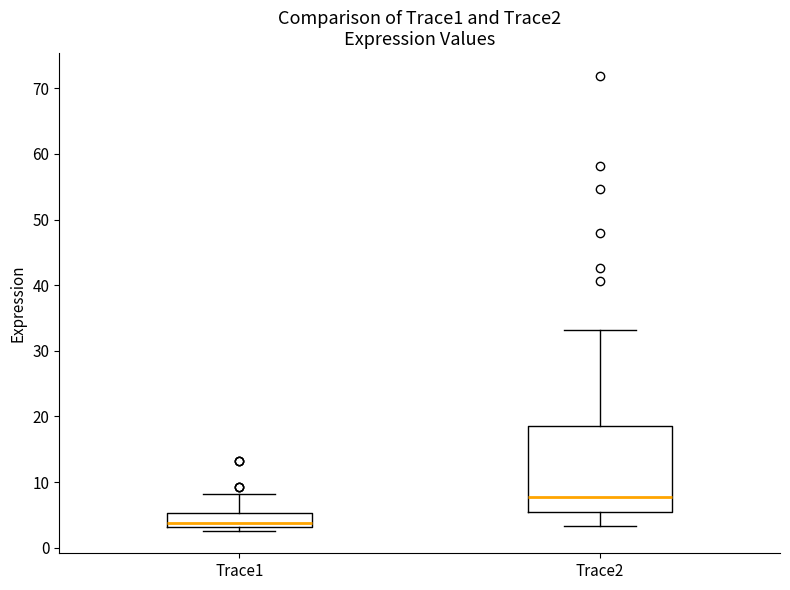

Reading left to right, read every box against the y-axis: the position of its median line, the range the box covers, and the ends of its whiskers. The values are not printed on the chart, so give them approximately, as read against the axis.

Trace1: median 4, box 3 to 5, whiskers 3 (just below the box's lower edge) to 8
Trace2: median 8, box 5 to 19, whiskers 3 to 33